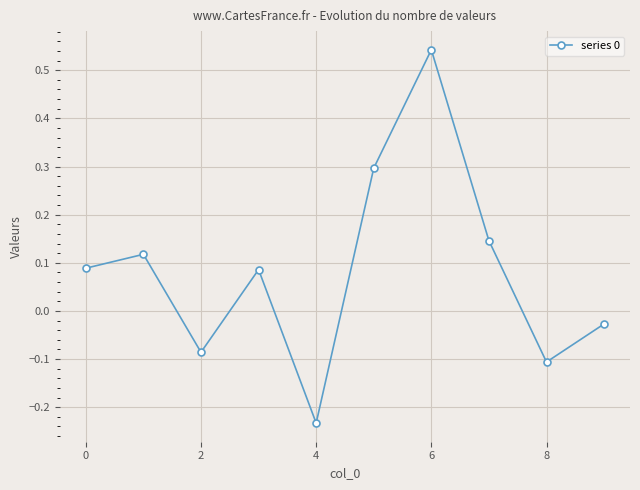

How many interior local valleys (lower than both neighbors) does the data have?

3